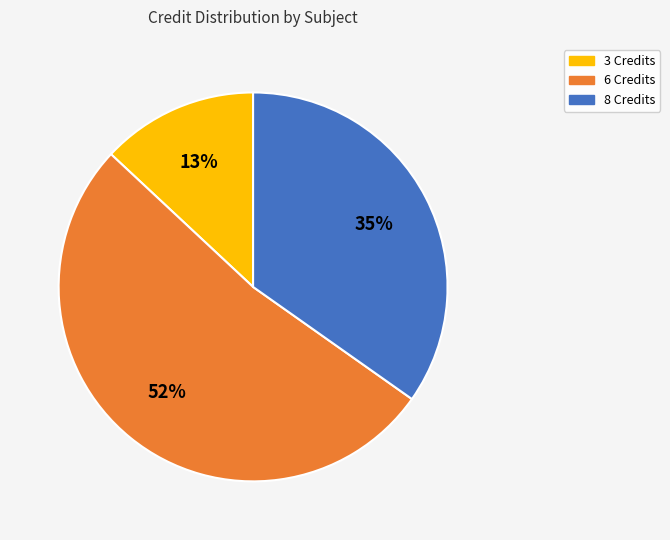

Is there a majority slice in this chart?

Yes